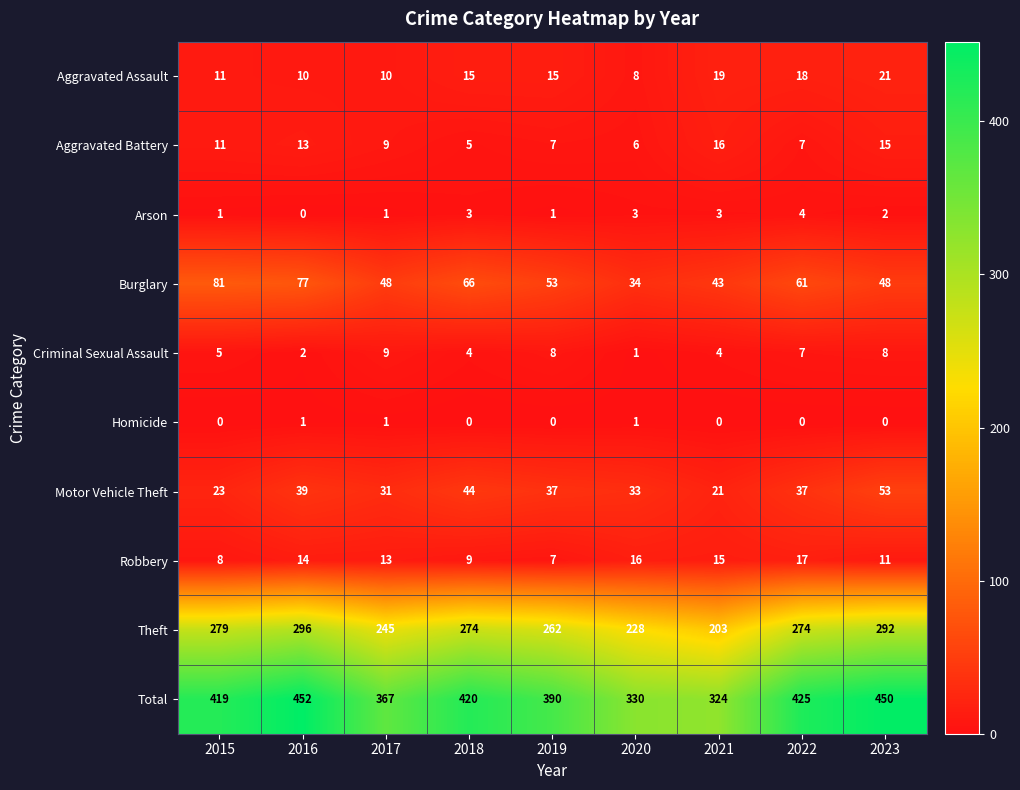

List the series in order of their peak value, lowest first.

Homicide, Arson, Criminal Sexual Assault, Aggravated Battery, Robbery, Aggravated Assault, Motor Vehicle Theft, Burglary, Theft, Total